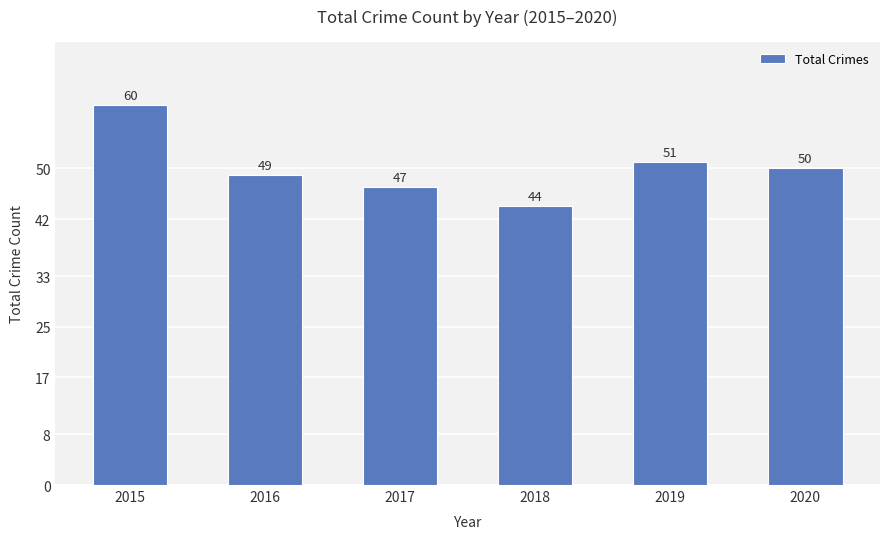

True or false: the data shows 21 at 2017.

False